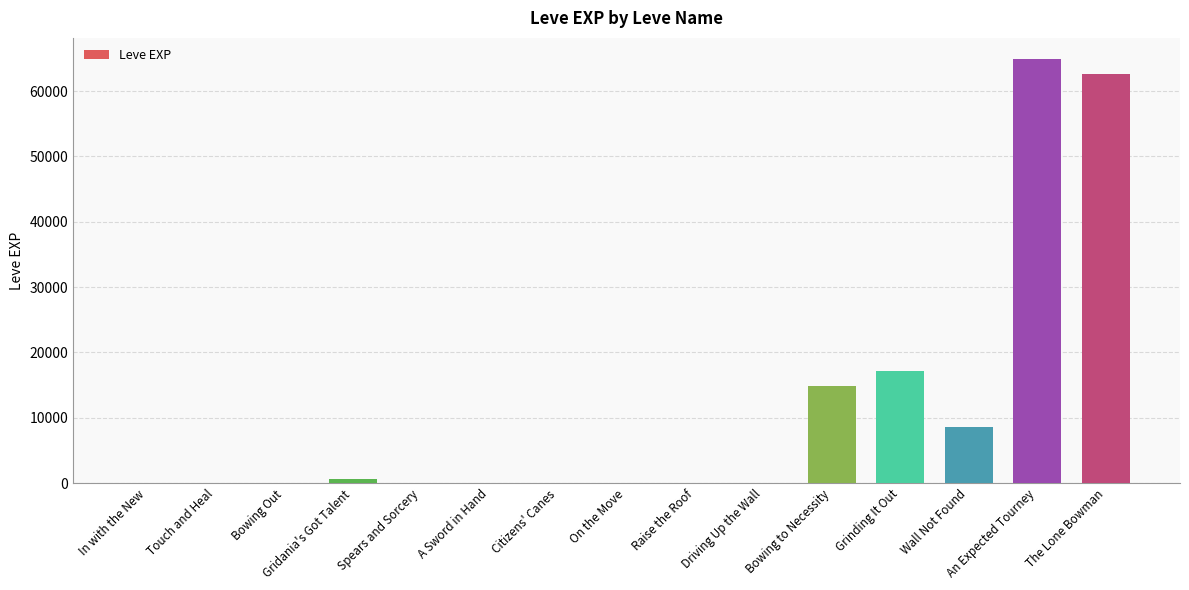

Approximately how many times larger is the value at Citizens' Canes compared to In with the New?

4.0